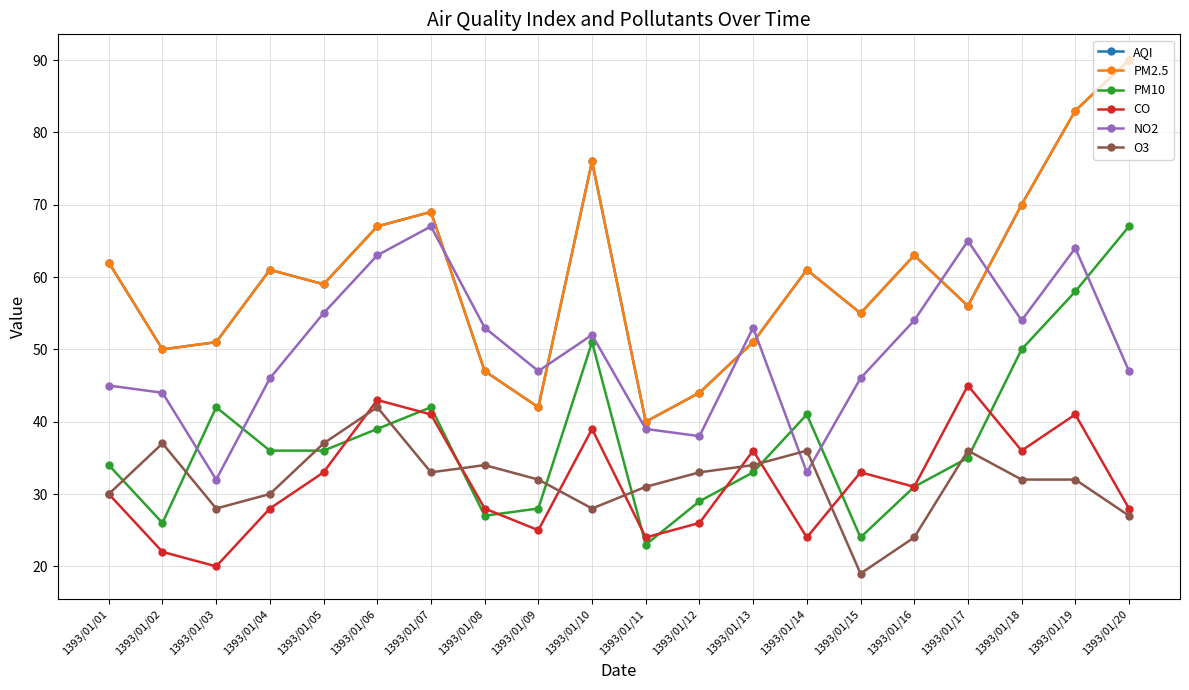

What is the difference between the second highest and second lowest values in the CO series?

21